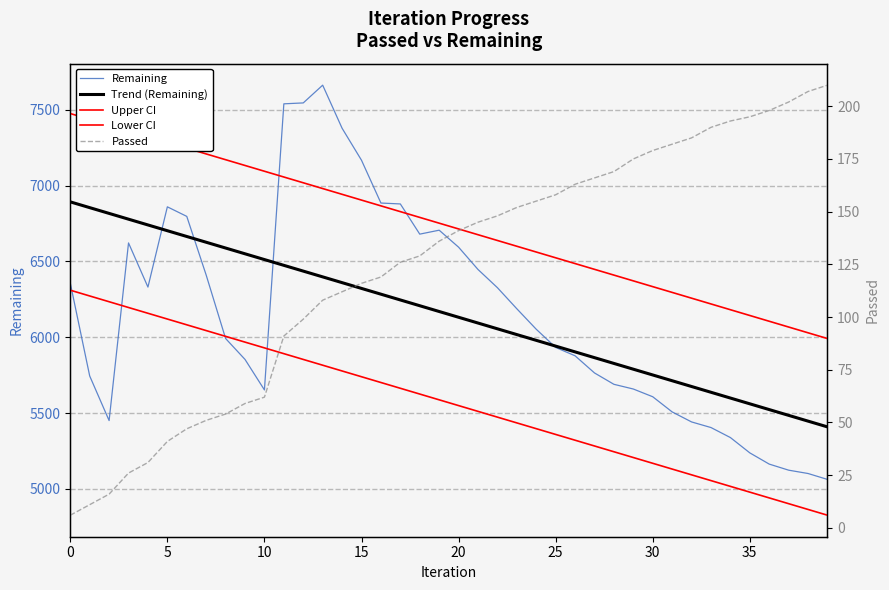

True or false: Passed and Lower CI intersect in this chart.

False